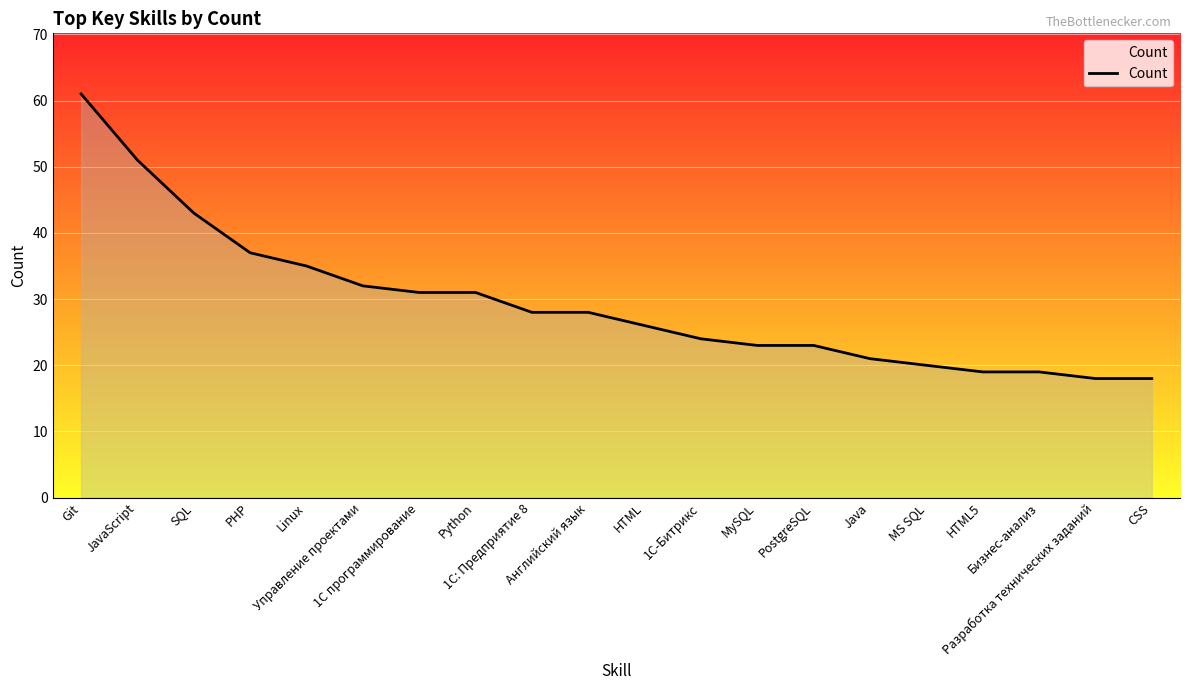

Between MySQL and 1С: Предприятие 8, which is larger?

1С: Предприятие 8